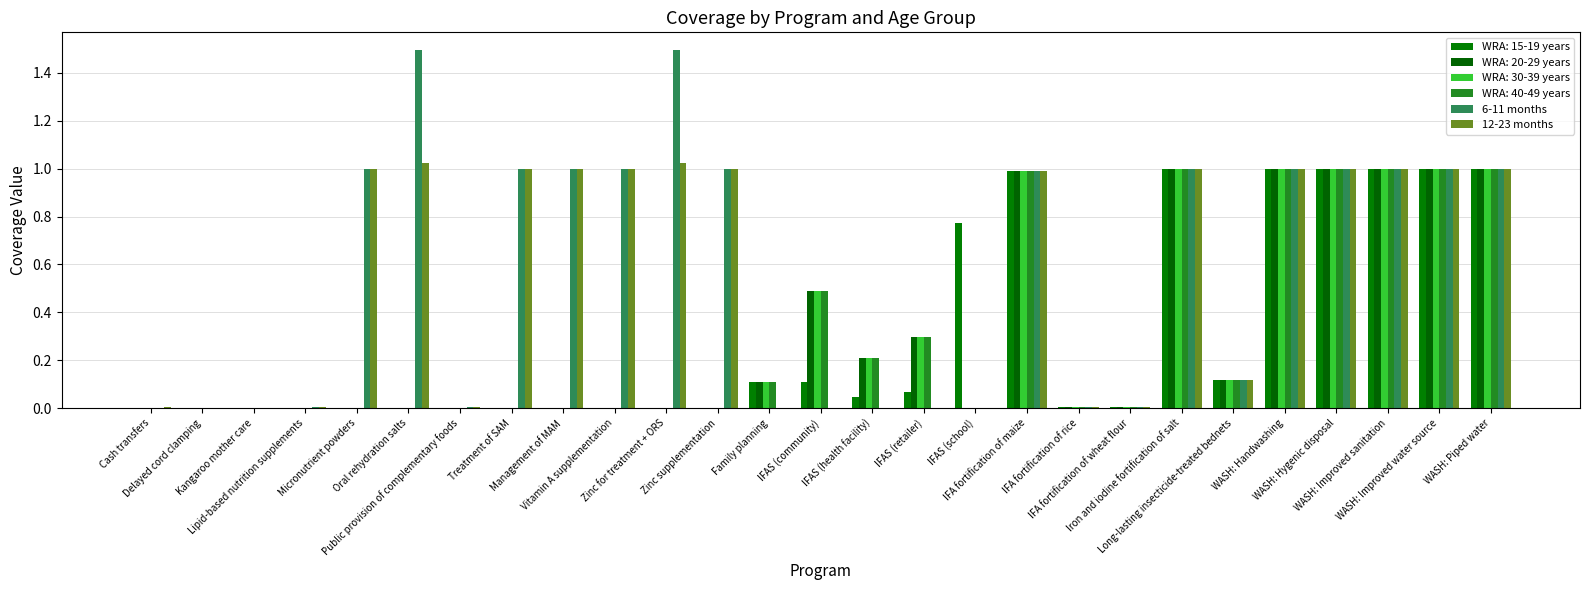

How many groups of bars are there?

27